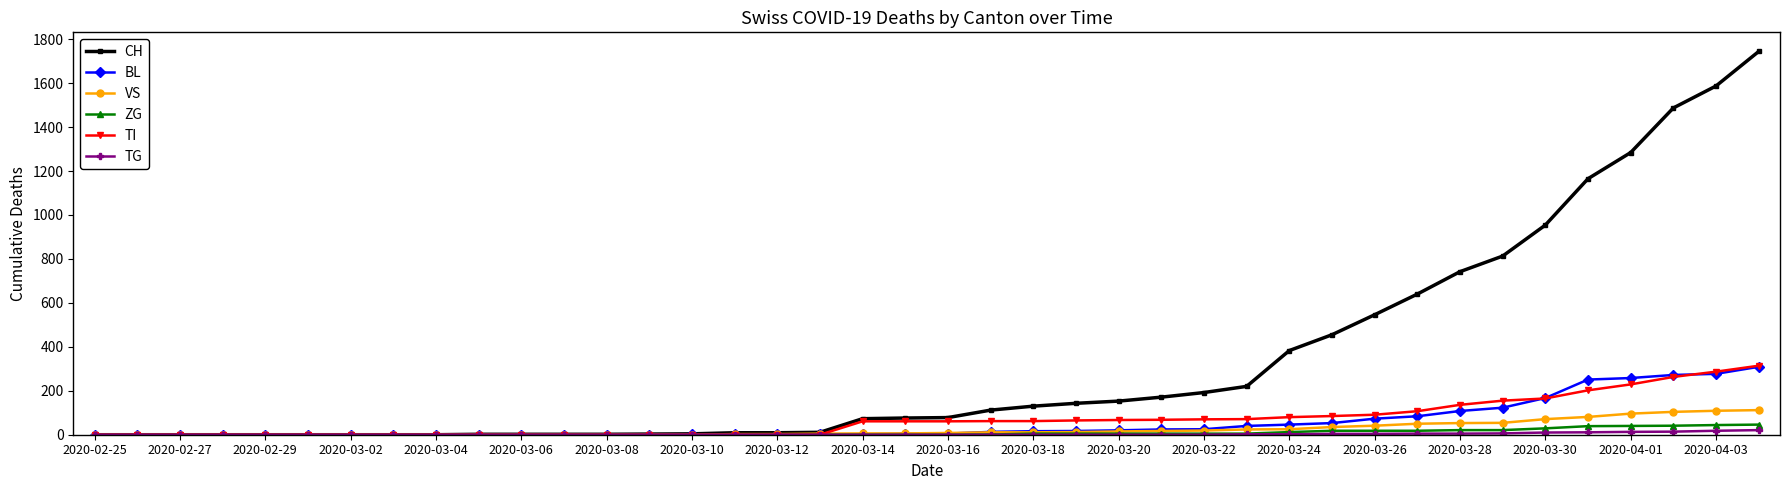

At how many categories does at least one series exceed 1099?

5